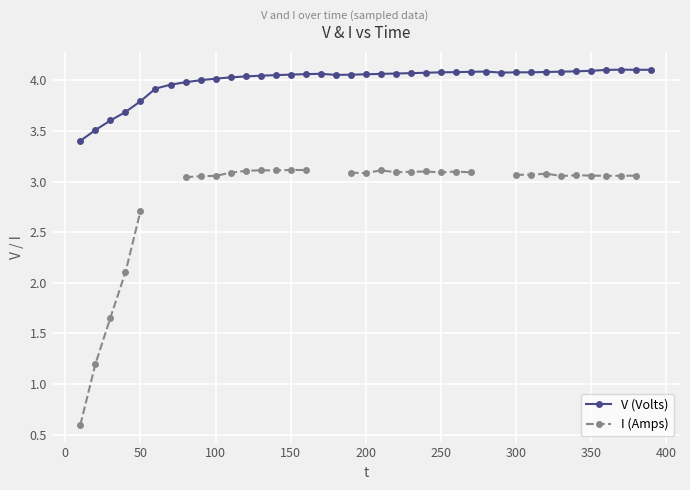

What is the minimum value for V (Volts)?

3.4